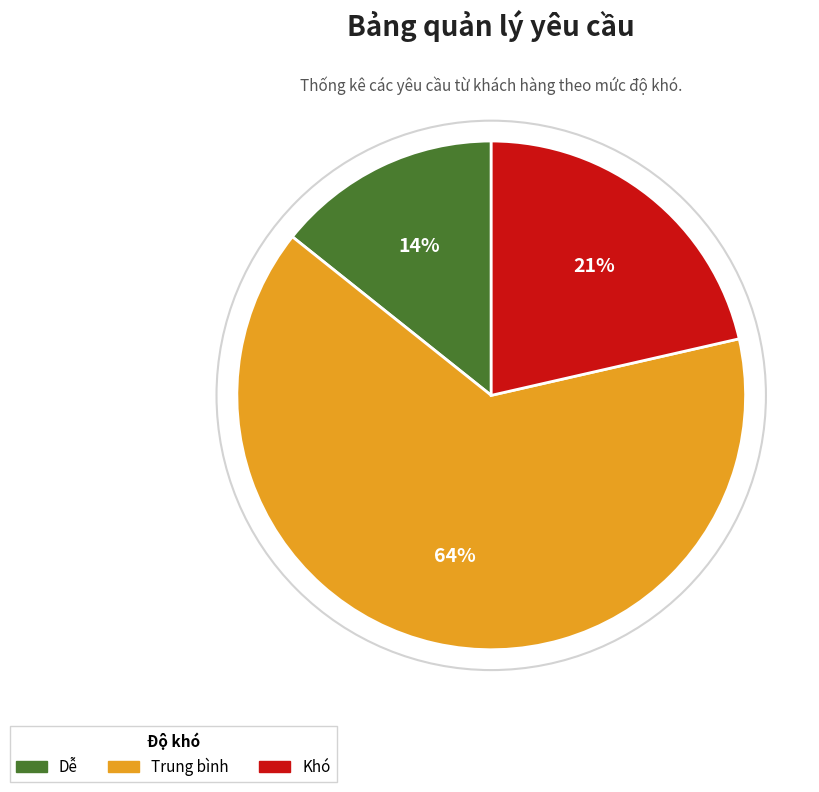

Does any single category account for the majority?

Yes